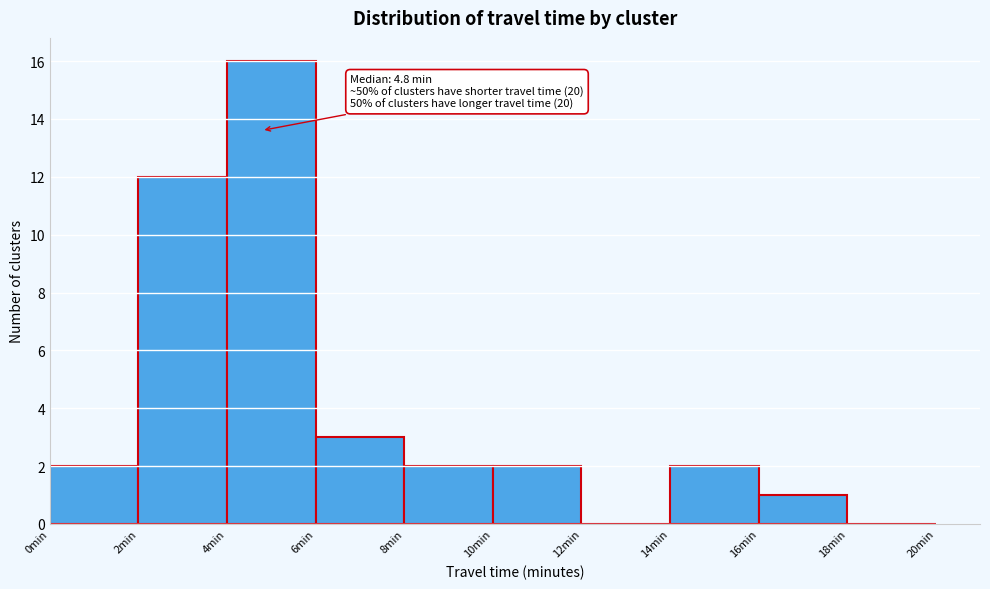

Which range on the x-axis has the tallest bar?

4 to 6